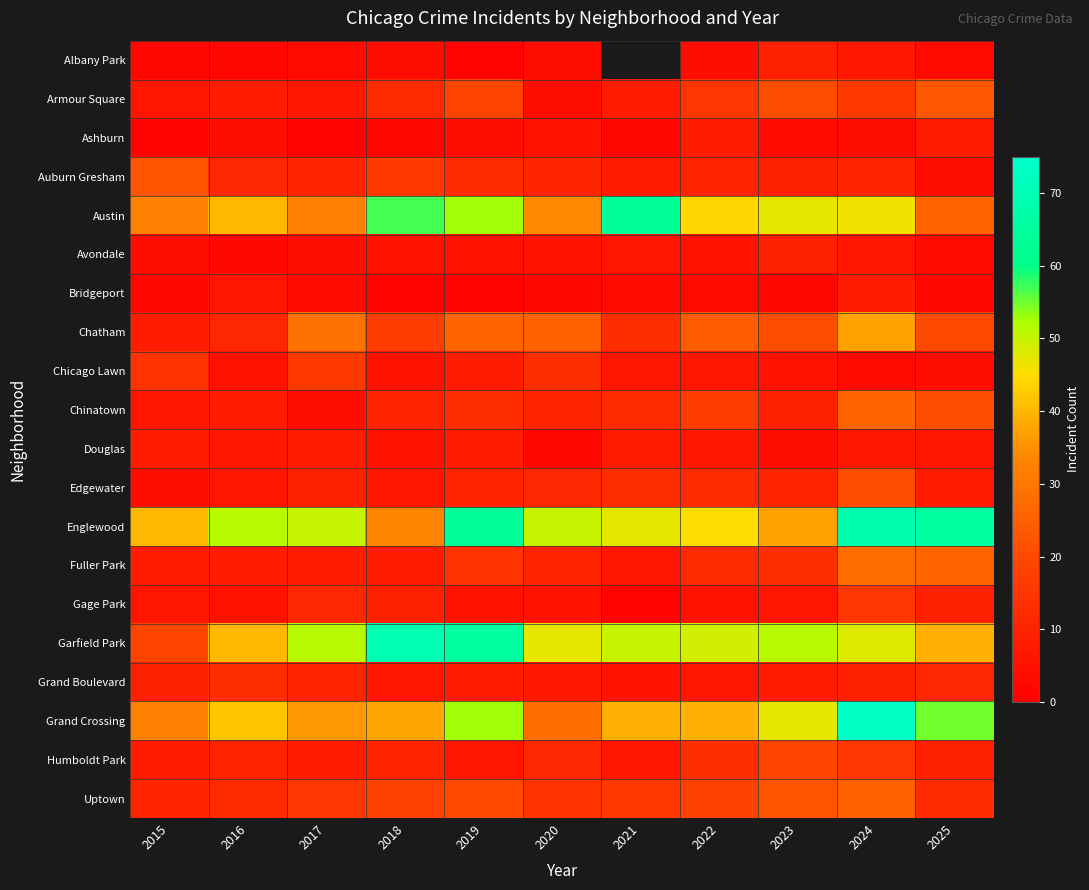

At how many categories does at least one series exceed 55?

5